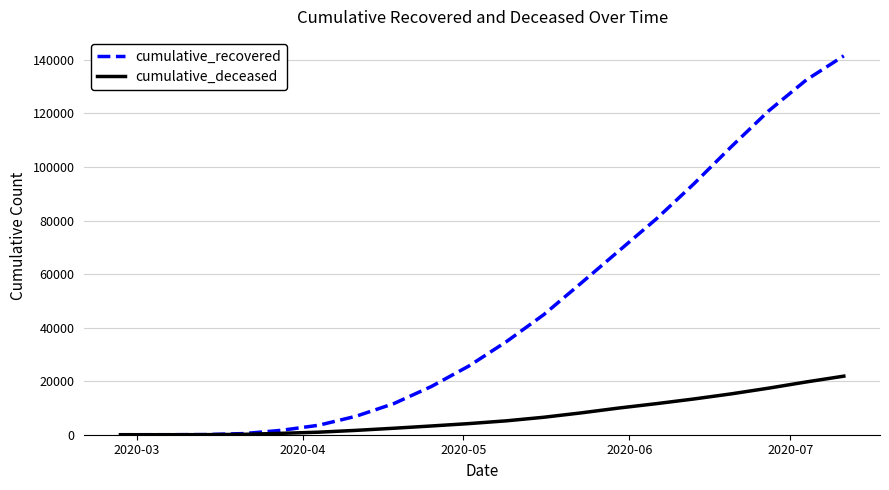

List the series in order of their overall mean, highest first.

cumulative_recovered, cumulative_deceased